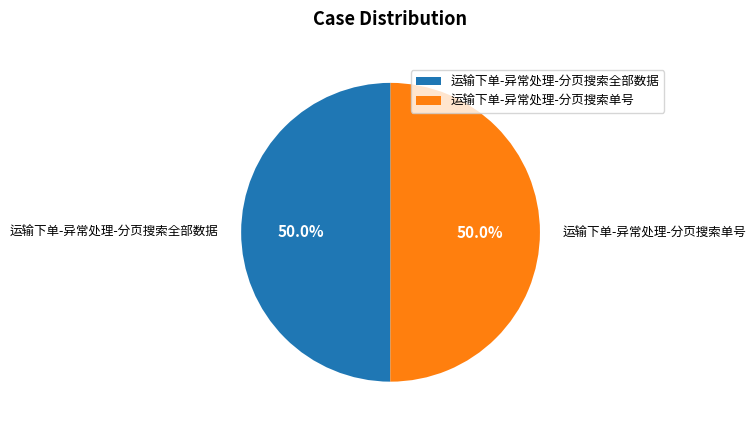

What is the total percentage of 运输下单-异常处理-分页搜索单号 and 运输下单-异常处理-分页搜索全部数据?

100.0%